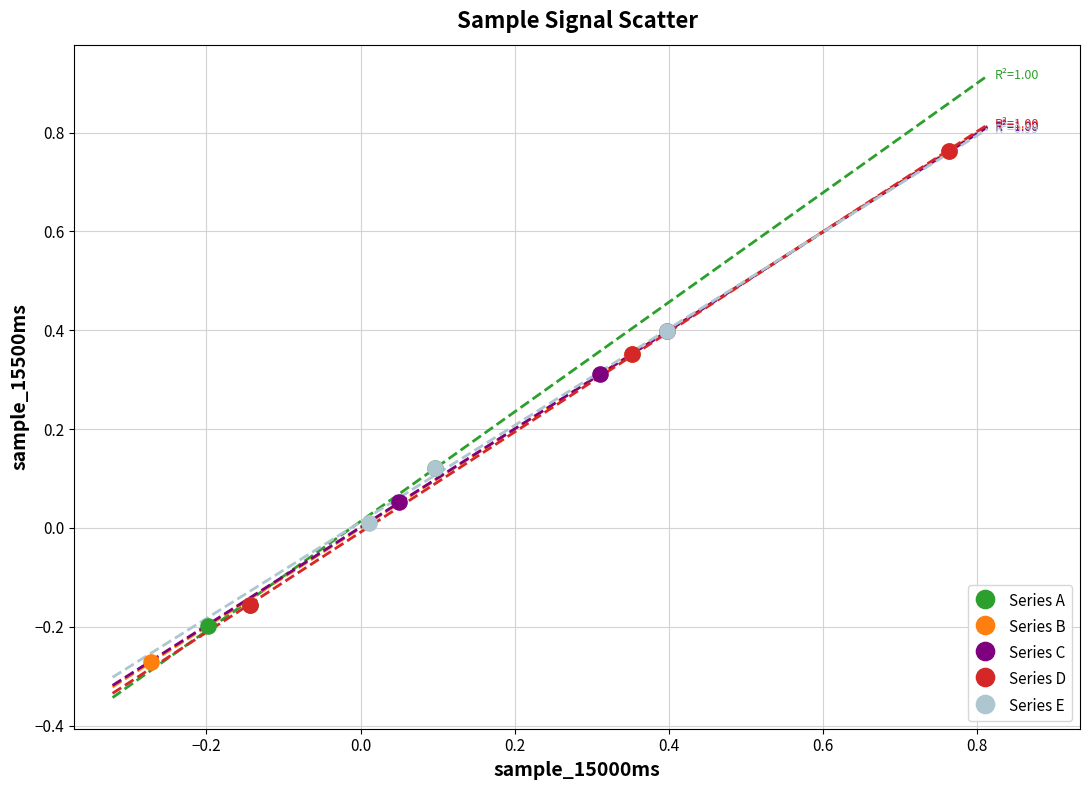

Which series has the largest Y range (max minus min)?

Series B